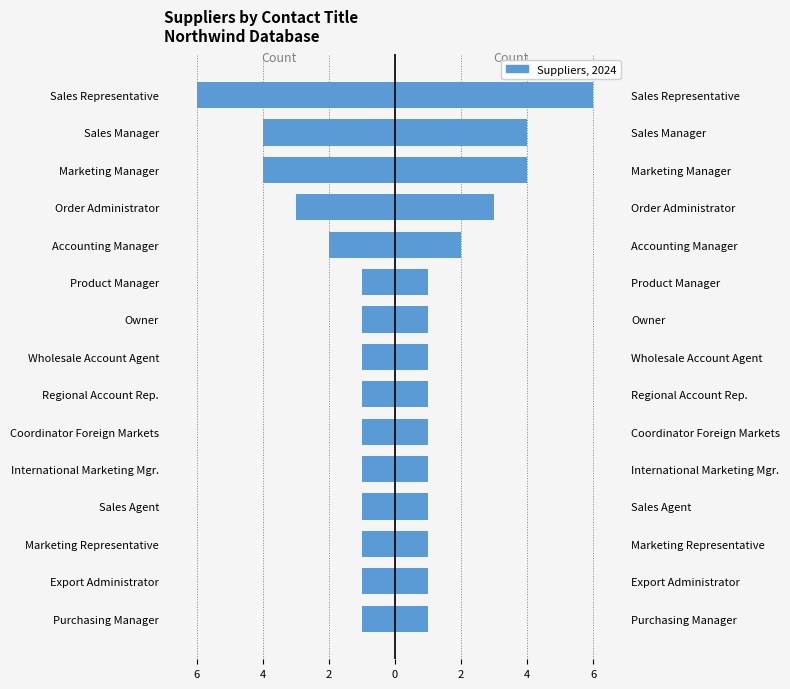

Reading left to right, extract all data points from this chart.

Count (left): -1	-1	-1	-1	-1	-1	-1	-1	-1	-1	-2	-3	-4	-4	-6
Count (right): 1	1	1	1	1	1	1	1	1	1	2	3	4	4	6